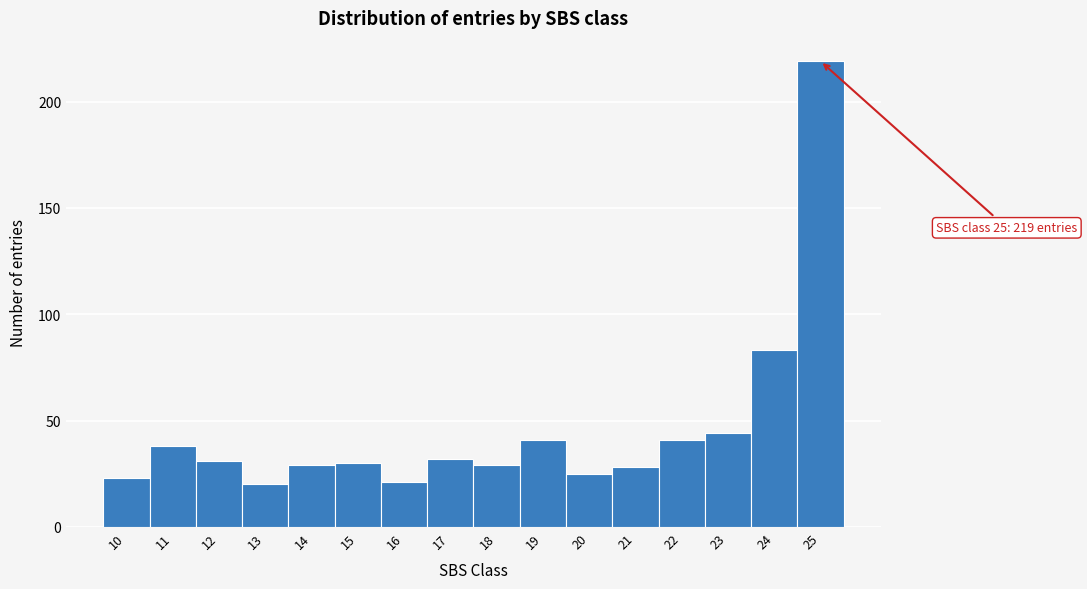

Over which range of the x-axis is the bar tallest?

24.5 to 25.5